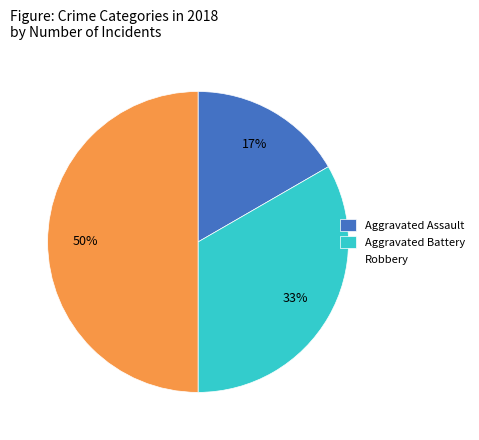

Approximately how many times larger is the value at Aggravated Assault compared to Robbery?

0.3